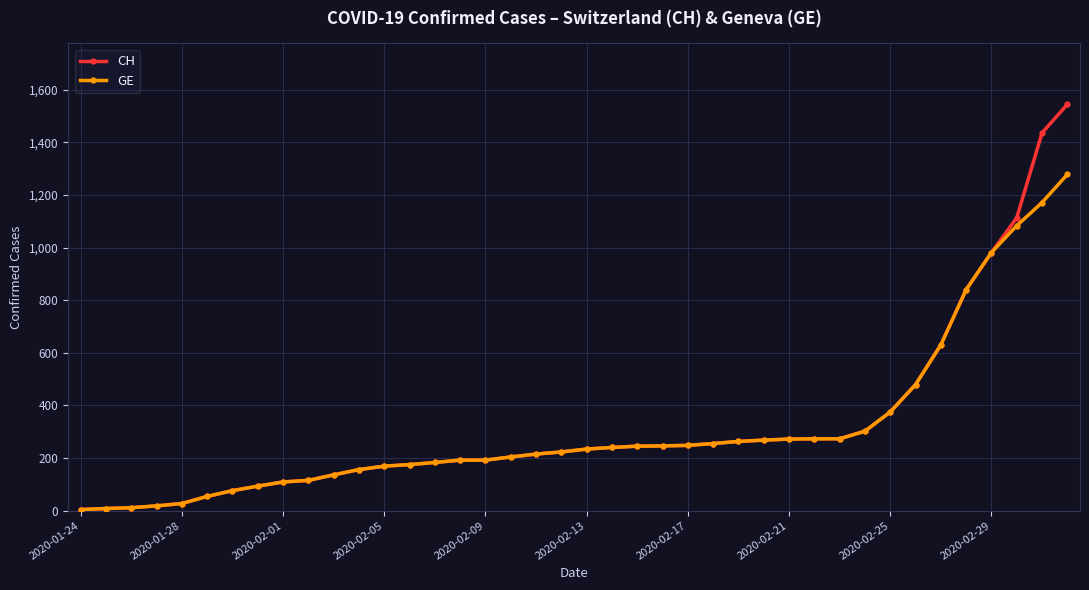

What is the highest value of the CH series?

1544